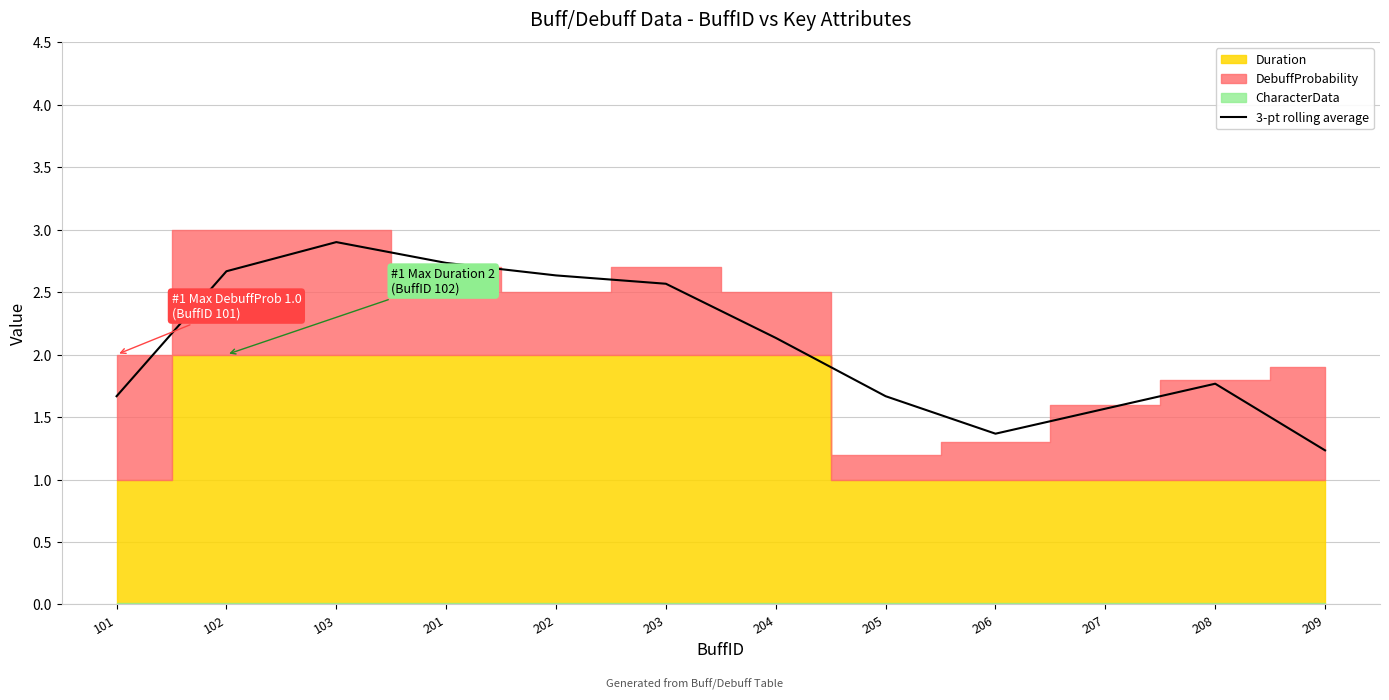

At which label is the value closest to 2?

204